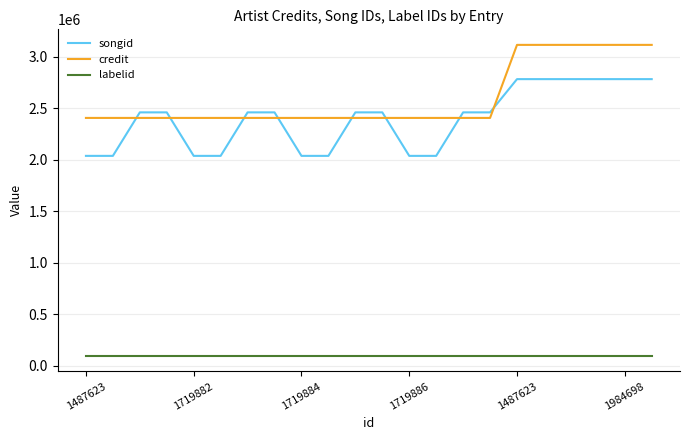

Count the number of categories in the chart.

22